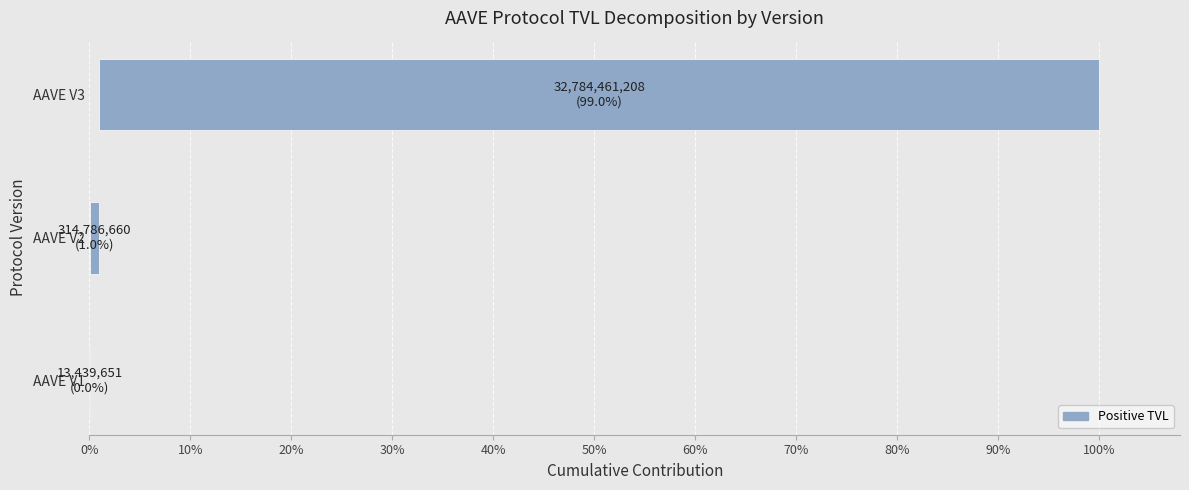

Reading right to left, extract all data points from this chart.

AAVE V1=13439651.4	AAVE V2=314786659.9	AAVE V3=32784461208.1